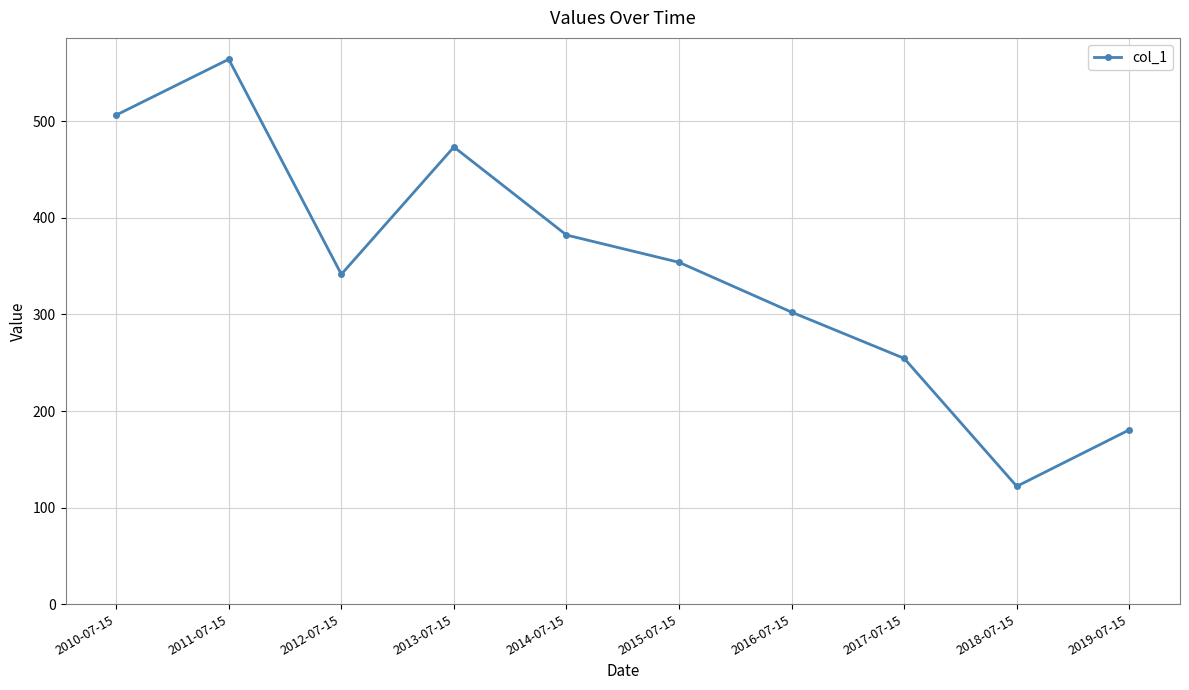

Which category has the highest value across all series?

2011-07-15